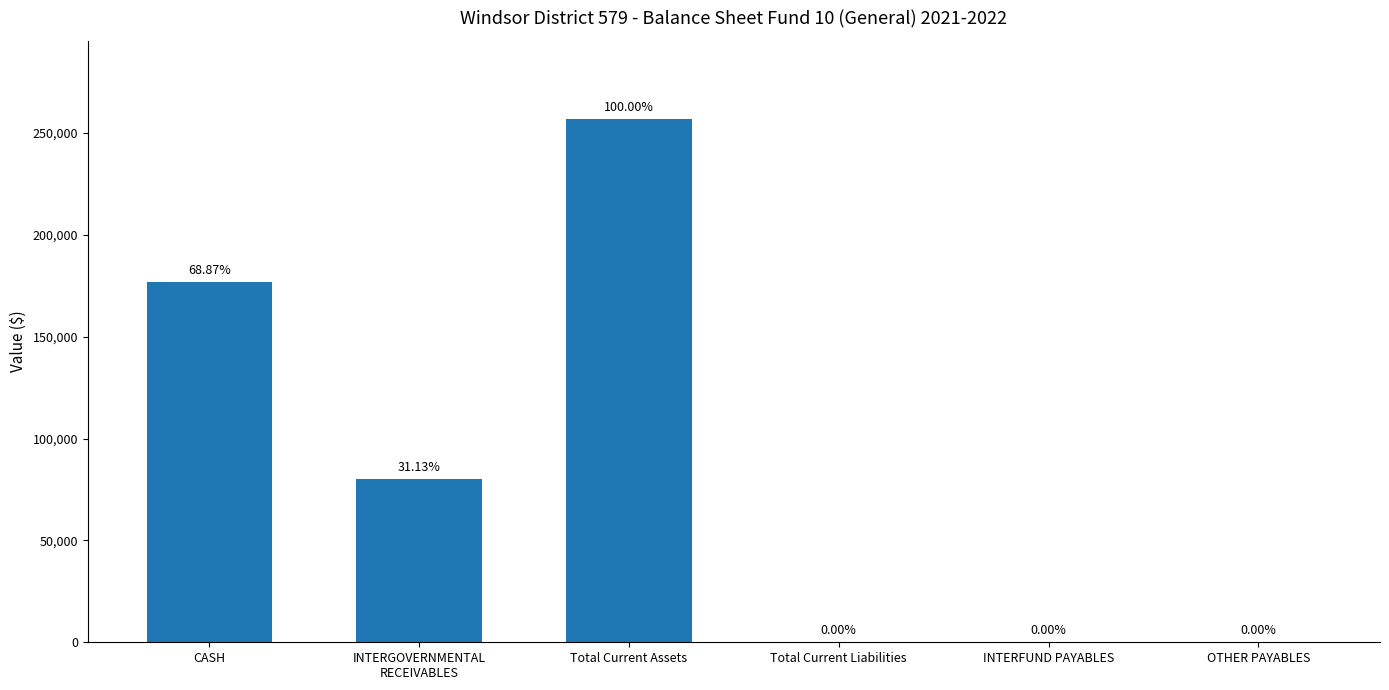

How many distinct data groups are displayed?

1